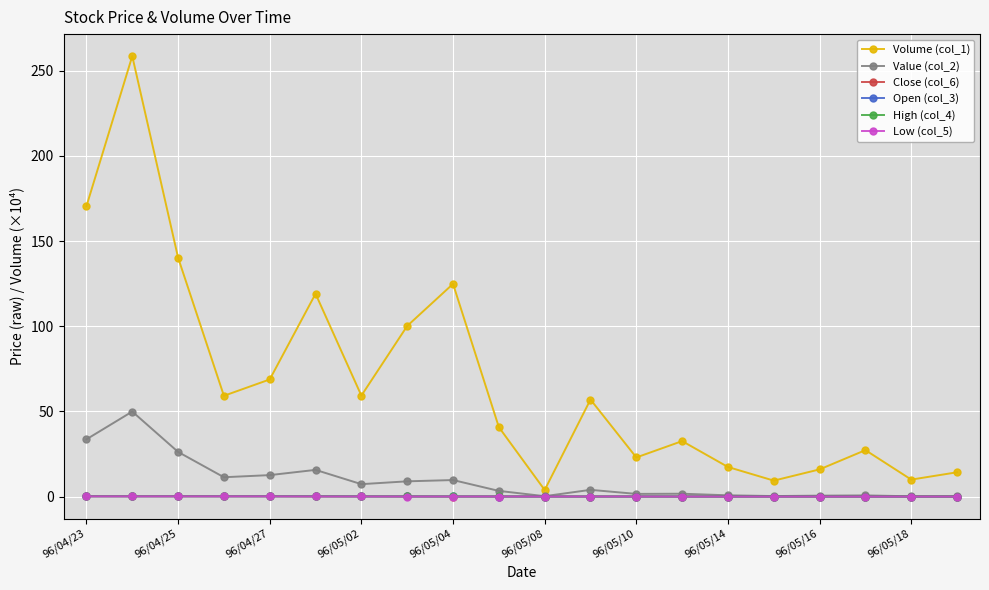

True or false: Volume (col_1) has more than 2 points higher than both neighbors.

True